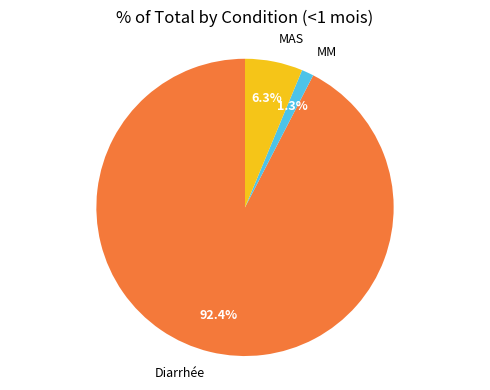

How many slices are in this pie chart?

3